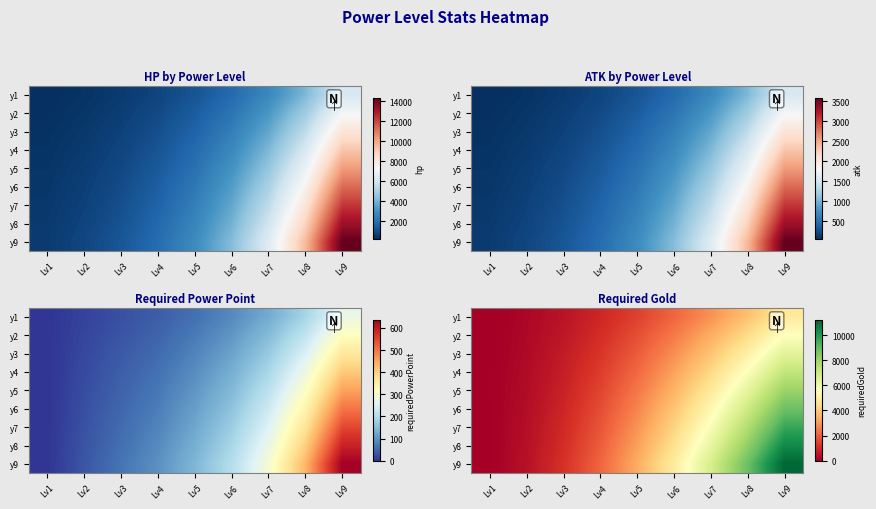

What is the average value of the y3 series?

2453.3